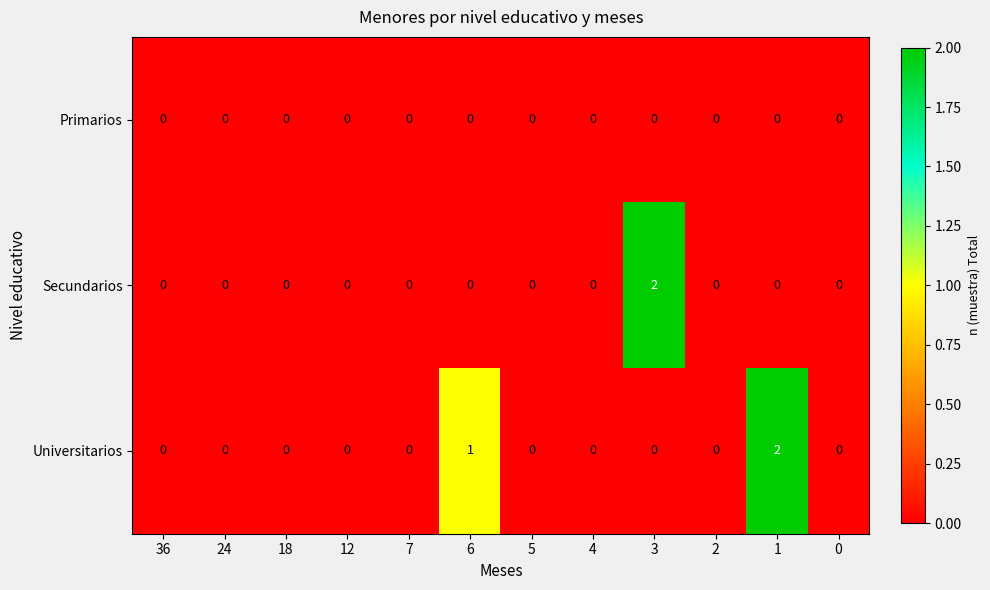

List the series in order of their overall mean, highest first.

Universitarios, Secundarios, Primarios